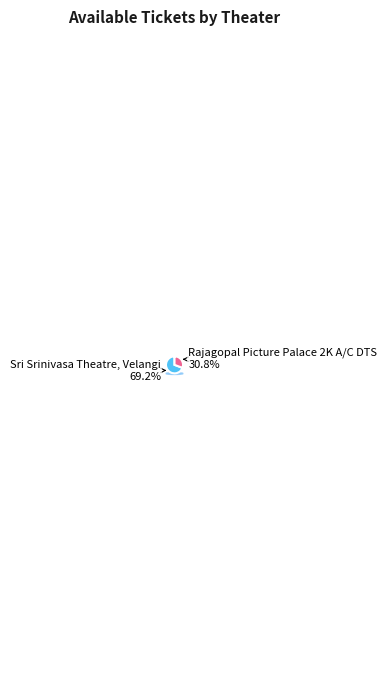

Is it true that Rajagopal Picture Palace 2K A/C DTS is 31% of the pie?

True